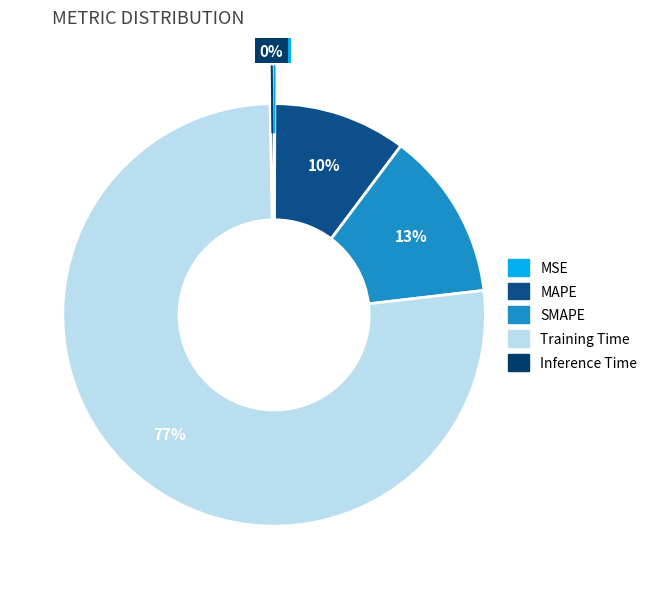

Between MSE and MAPE, which is larger?

MAPE